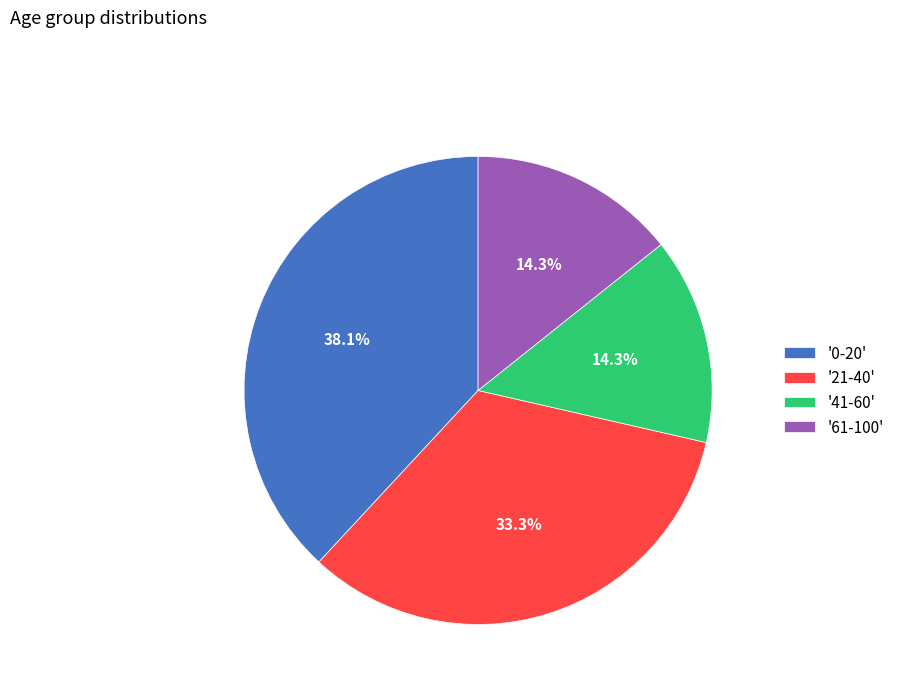

Do '21-40' and '61-100' together represent more than half of the pie?

No